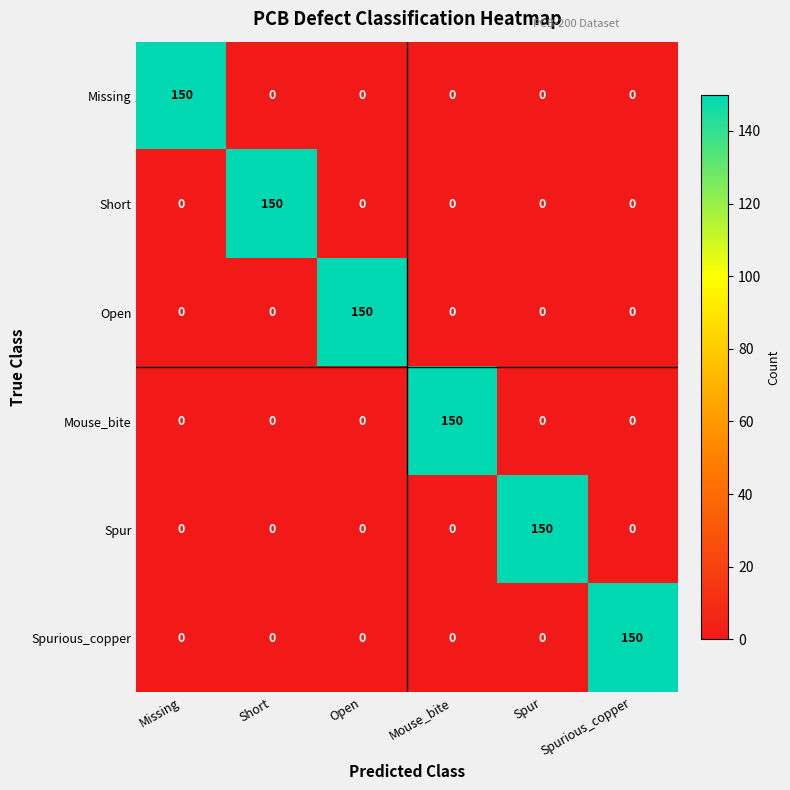

What is the average value of the Spurious_copper series?

25